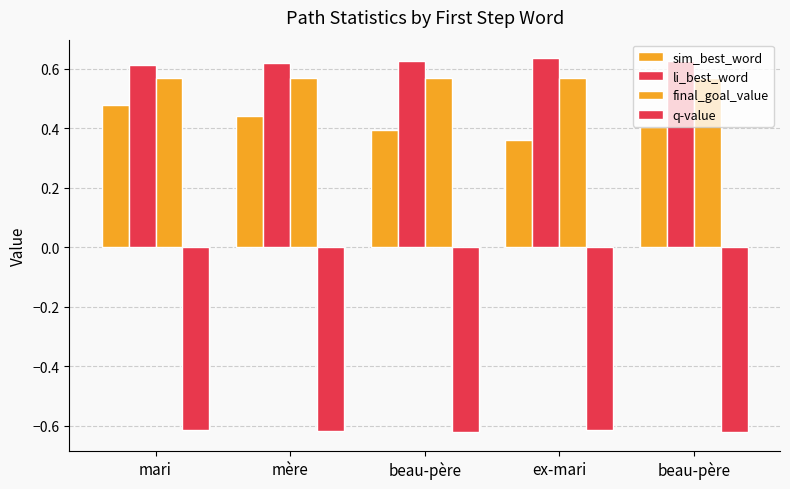

How many bars are there in total?

20